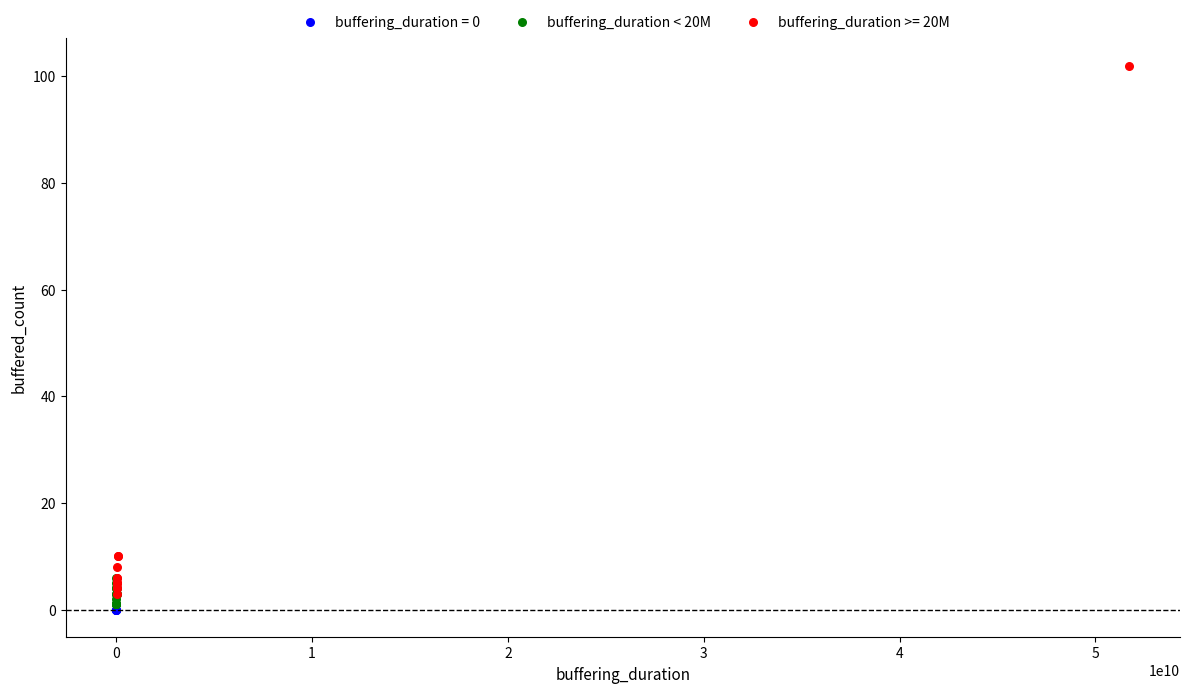

Which series reaches the maximum Y coordinate?

buffering_duration >= 20M